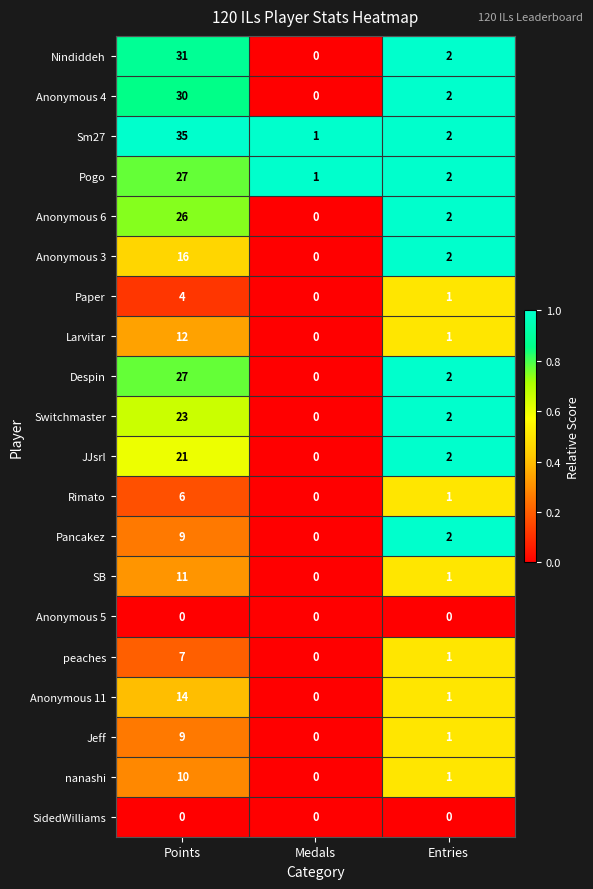

What is the difference between the Despin values at Points and Medals?

27